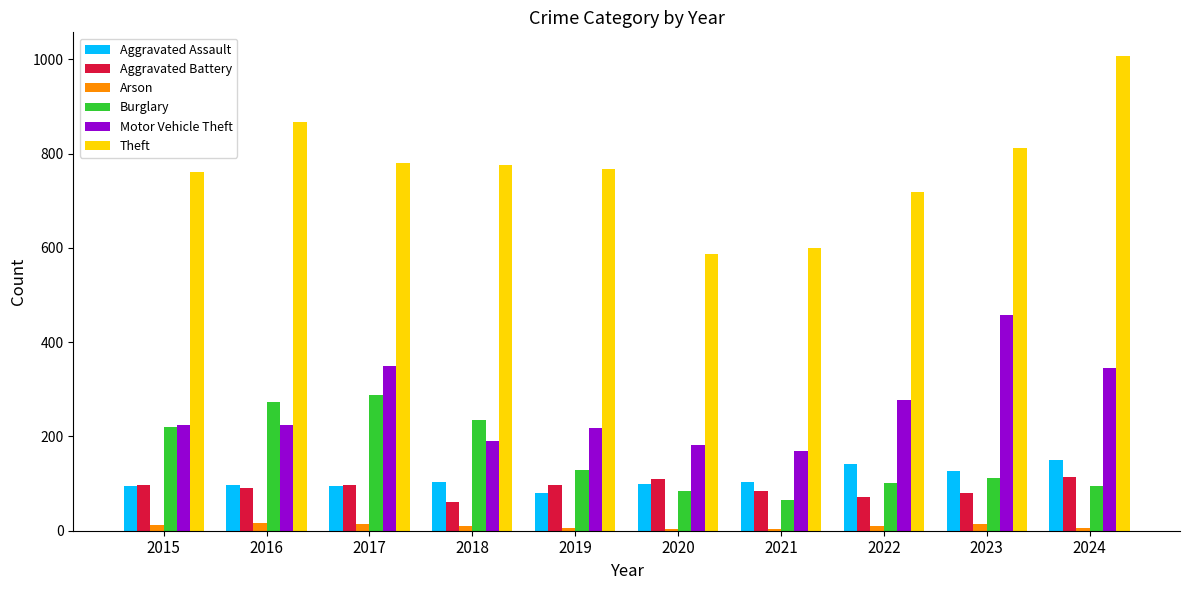

Between 2015 and 2024, which series saw the biggest shift?

Theft